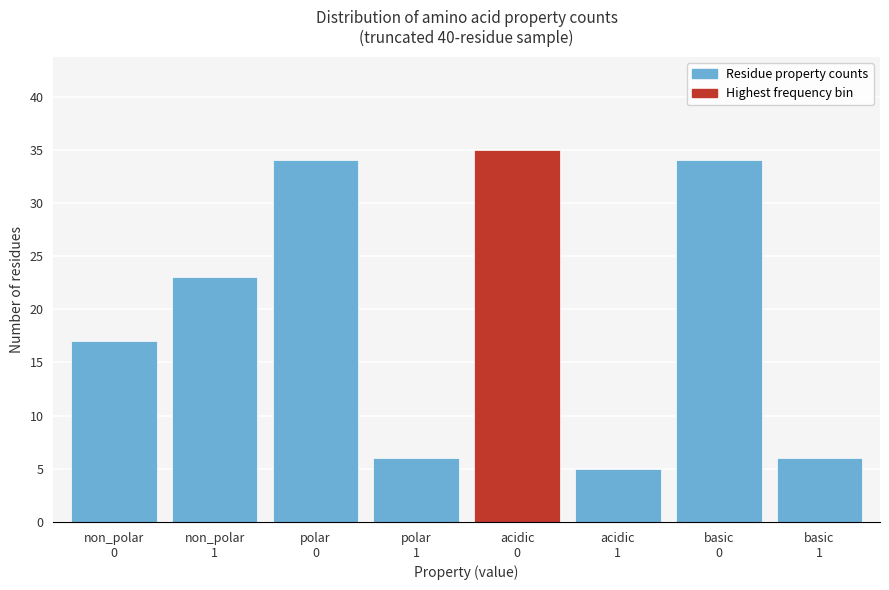

Reading left to right, list all the values displayed in this chart.

17	23	34	6	35	5	34	6